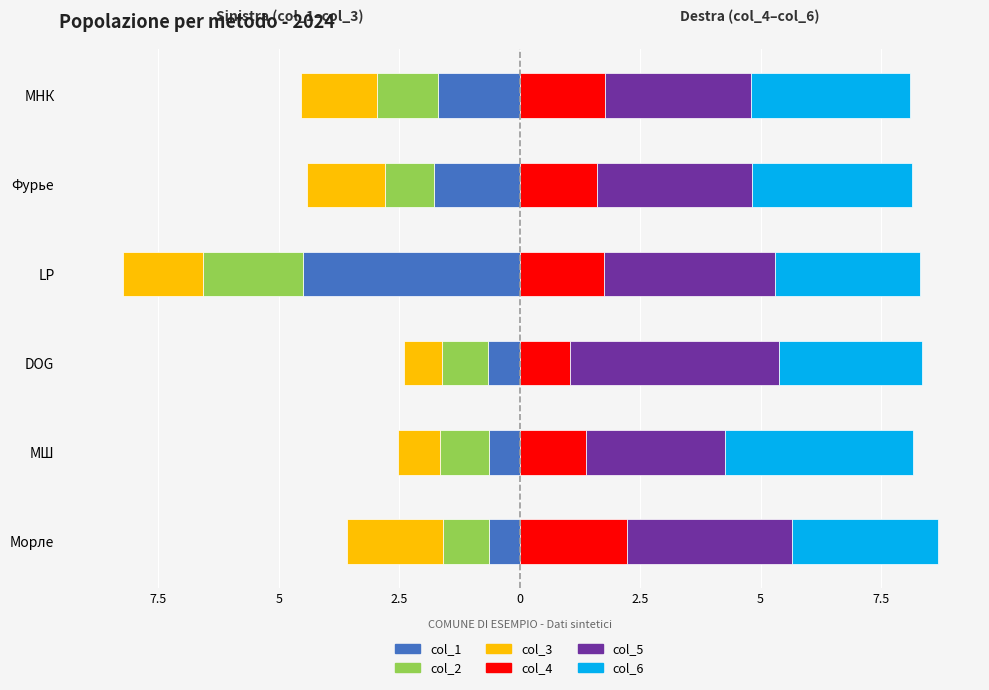

The col_5 series shows 1.2 at МНК. True or false?

False